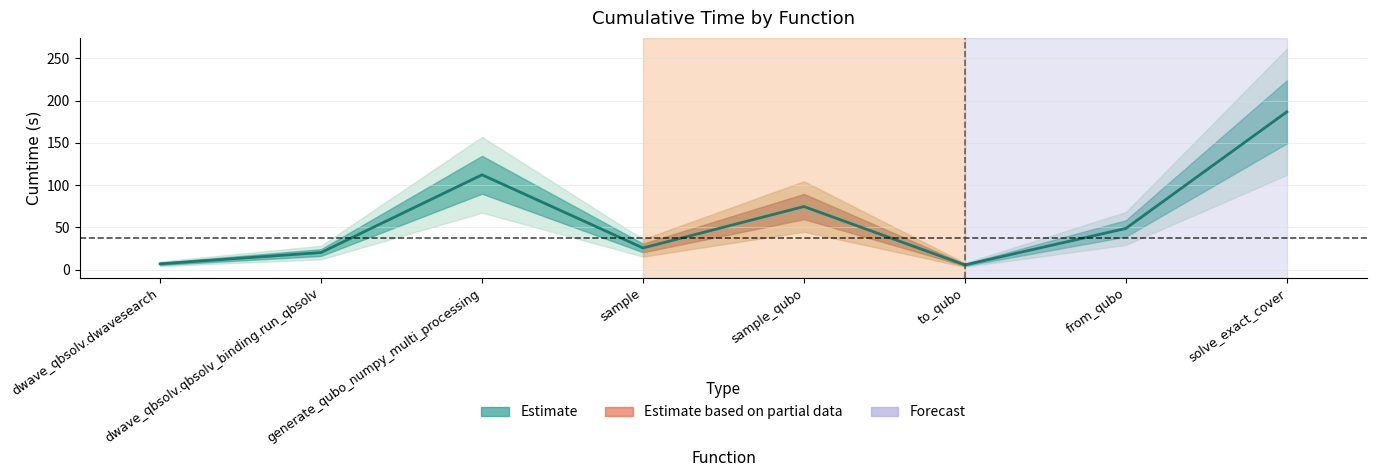

The value at dwave_qbsolv.dwavesearch is 9.0. True or false?

False